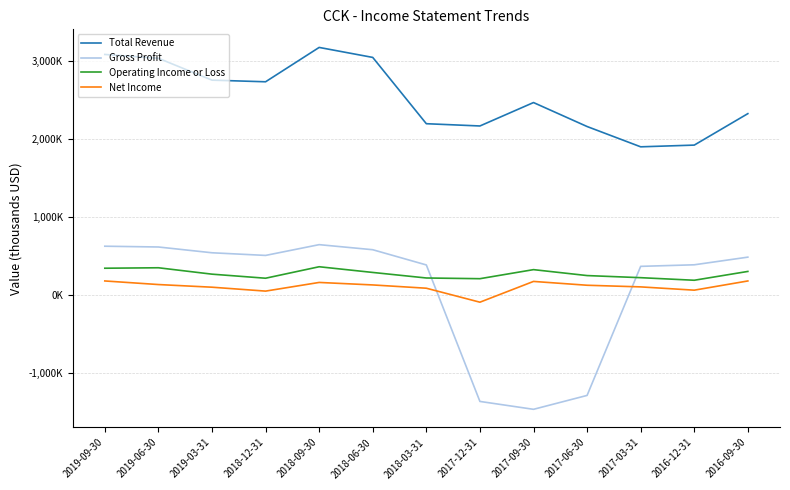

Between 2018-06-30 and 2018-03-31, which is larger?

2018-06-30